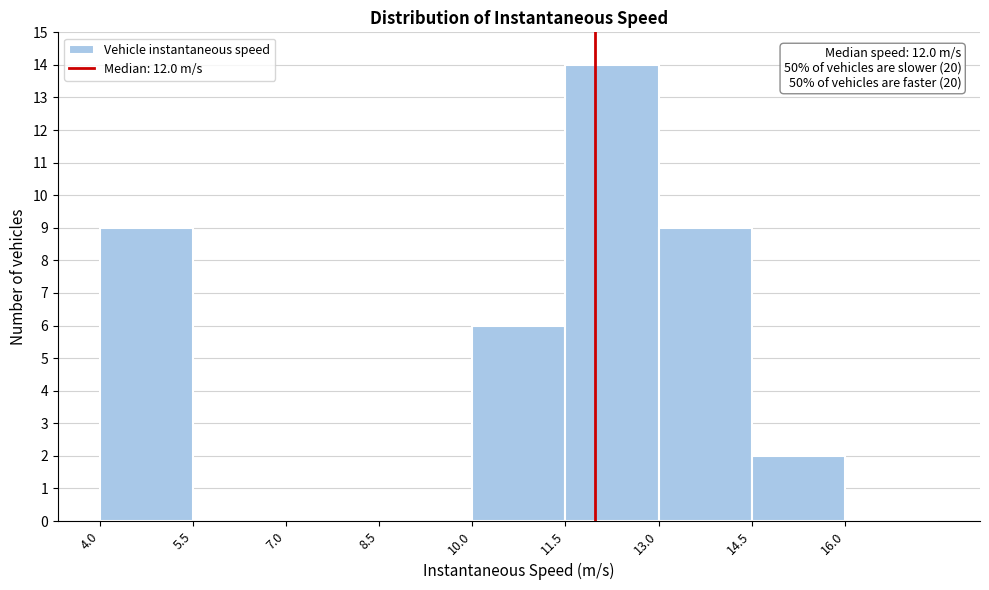

Over which range of the x-axis is the bar tallest?

11.5 to 13.0